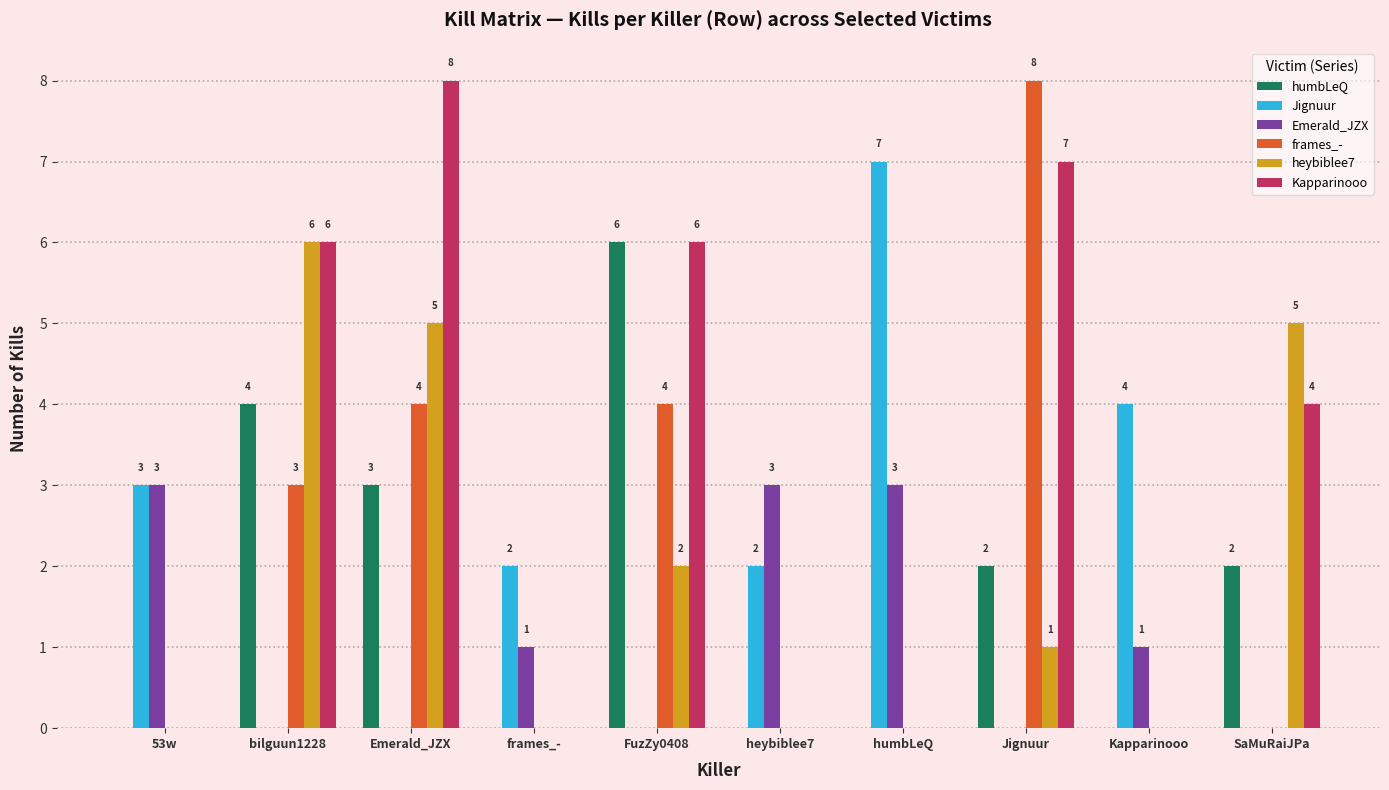

True or false: Kapparinooo has a value of 3 at bilguun1228.

False